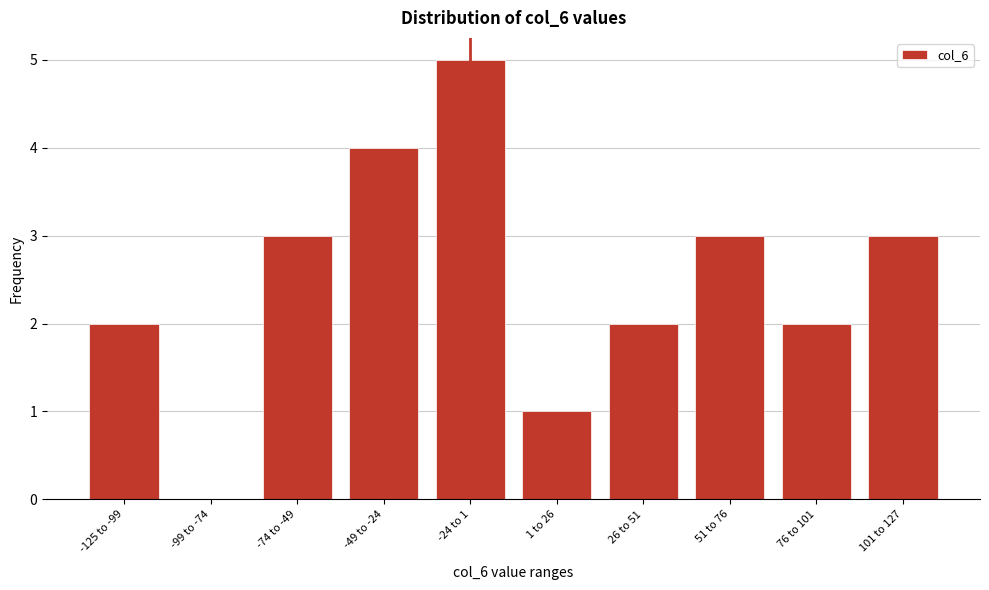

Reading right to left, extract all data points from this chart.

101 to 127=3	76 to 101=2	51 to 76=3	26 to 51=2	1 to 26=1	-24 to 1=5	-49 to -24=4	-74 to -49=3	-99 to -74=0	-125 to -99=2